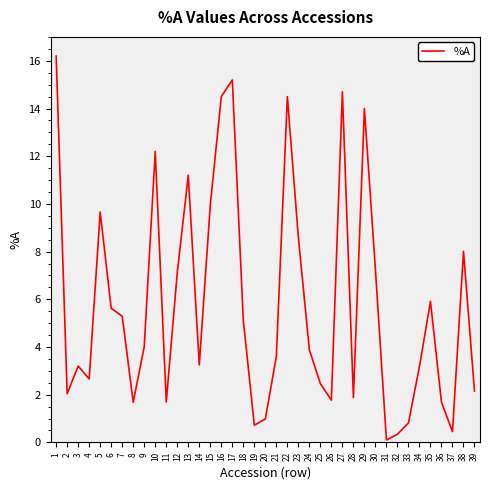

The value at 11 is 0.4. True or false?

False